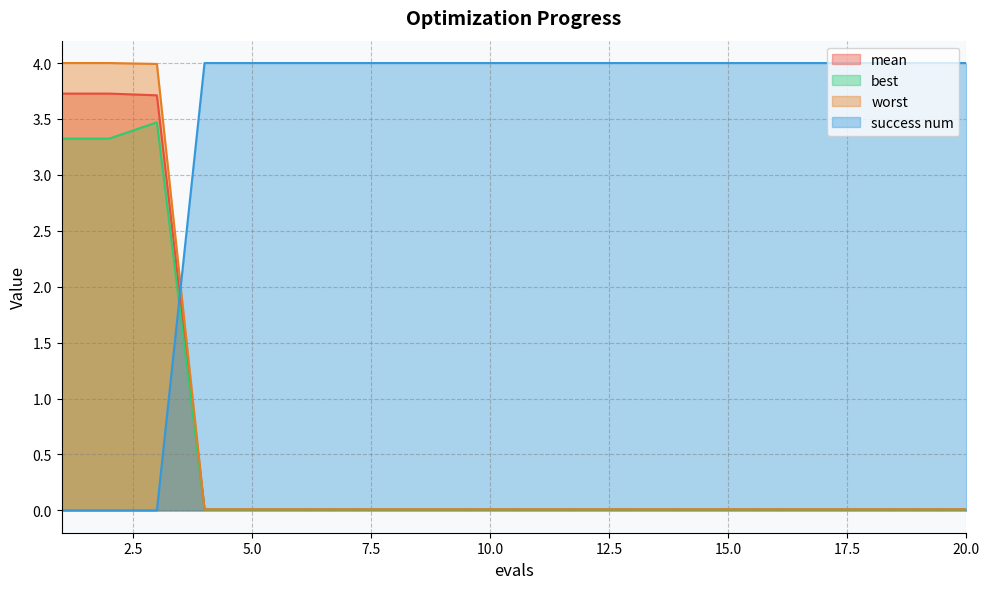

True or false: worst has a value of 0.0 at 17.

True